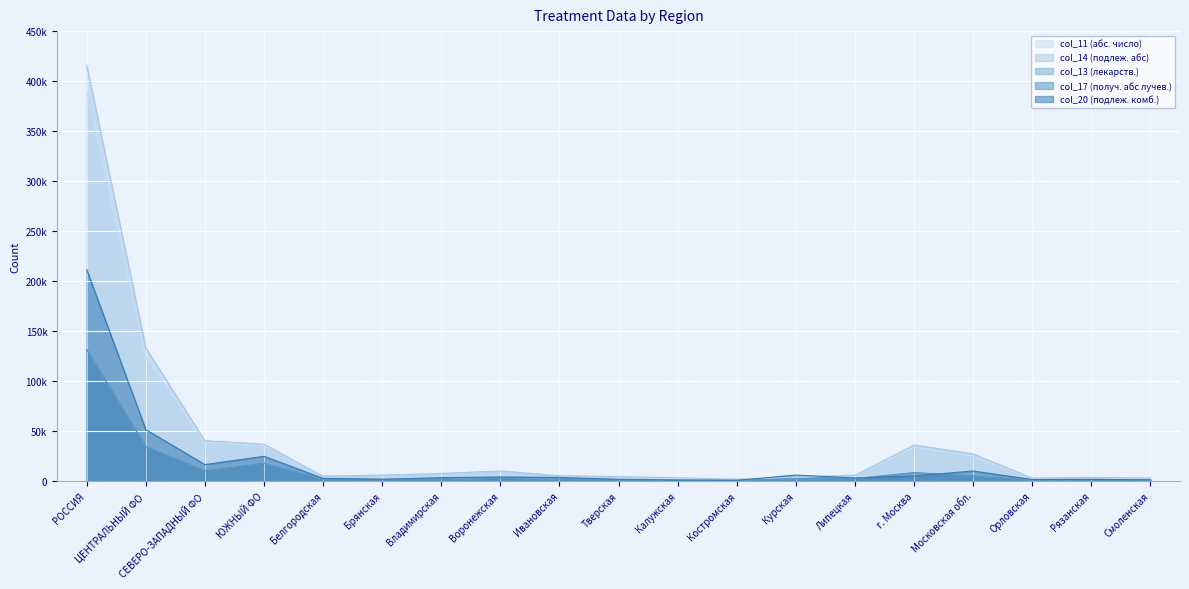

Reading right to left, list all the values displayed in this chart.

col_11 (абс. число): 2722	3384	2463	24151	33589	5473	3710	1550	2060	4174	5051	9839	6949	5700	4560	35325	38351	123736	389618
col_14 (подлеж. абс): 2731	3396	2733	26946	35940	5636	3749	1584	3088	4243	5103	9896	7443	5716	4631	36688	40208	133000	415823
col_13 (лекарств.): 701	1168	685	4907	8211	2138	2026	512	849	1042	1462	2637	1257	1420	1991	17610	10224	34412	131400
col_17 (получ. абс лучев.): 701	1168	685	4907	8211	2138	2026	512	849	1042	1462	2637	1257	1420	1991	17610	10224	34412	131400
col_20 (подлеж. комб.): 920	1495	1316	9845	4898	2872	5794	483	570	1552	3373	3912	3187	1587	2437	24567	16259	51253	211347